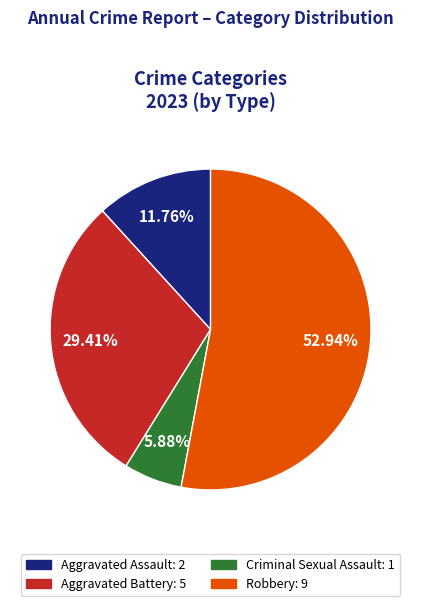

True or false: Criminal Sexual Assault accounts for 6% of the total.

True